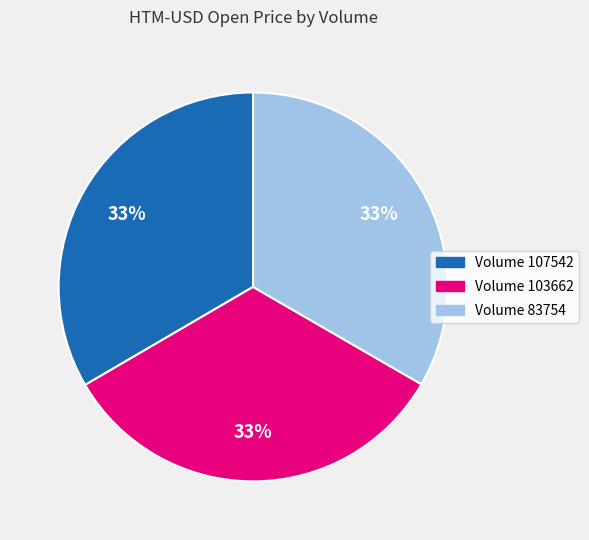

Is it true that Volume 103662 is 26% of the pie?

False